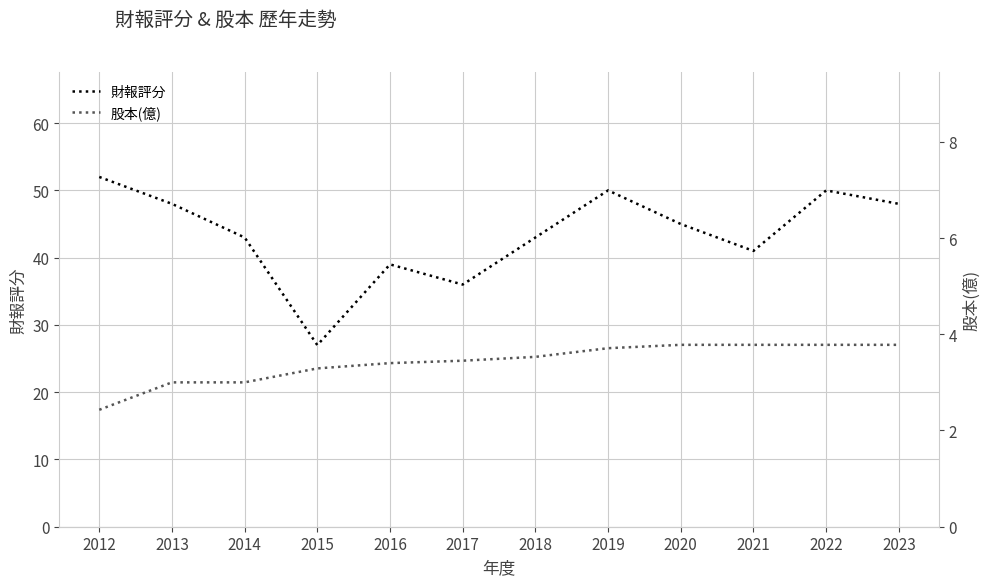

True or false: 財報評分 and 股本(億) cross at least once.

False